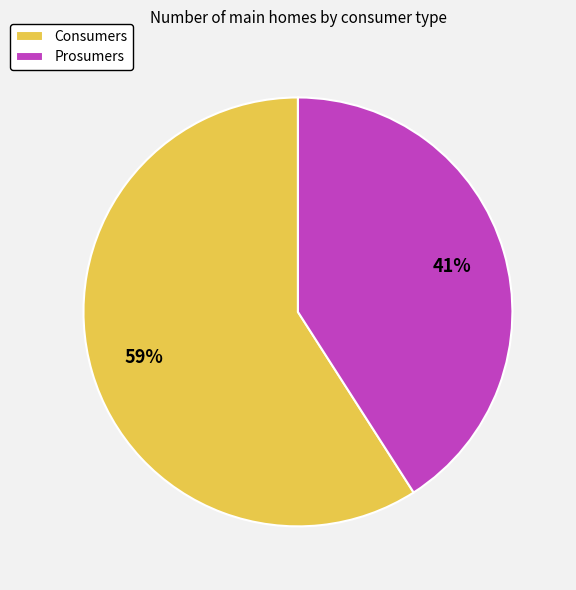

To the nearest percent, what is the difference between the largest and smallest slice percentages?

18%